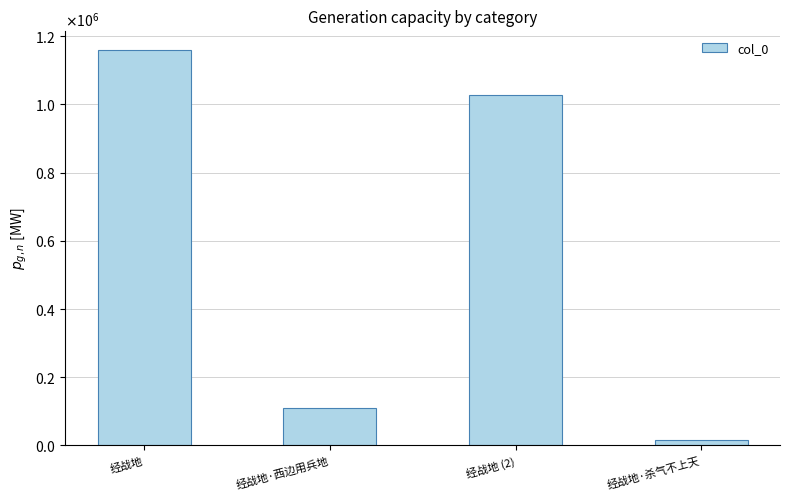

How many distinct data groups are displayed?

1